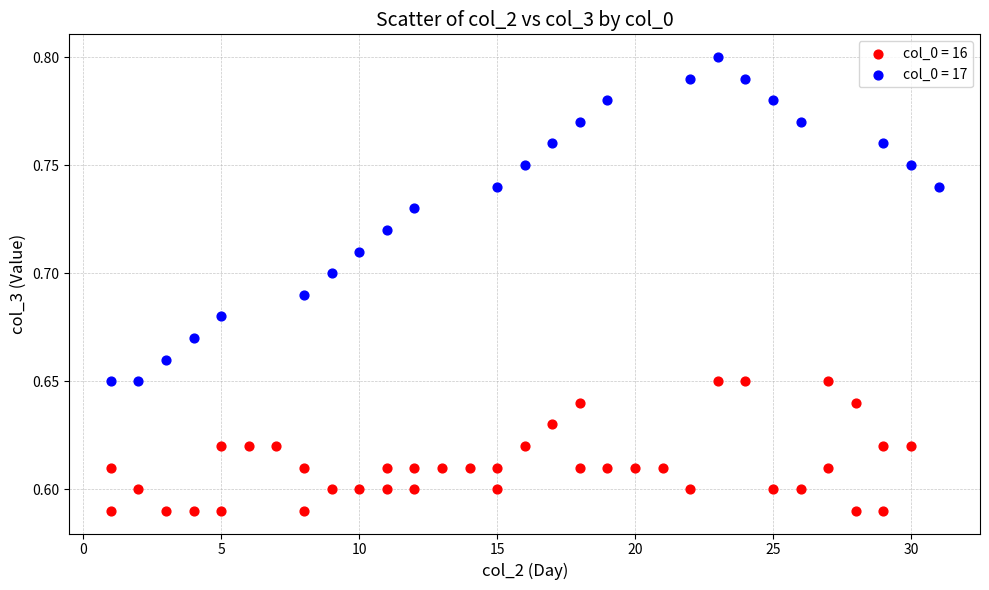

Which series reaches the minimum Y coordinate?

col_0 = 16